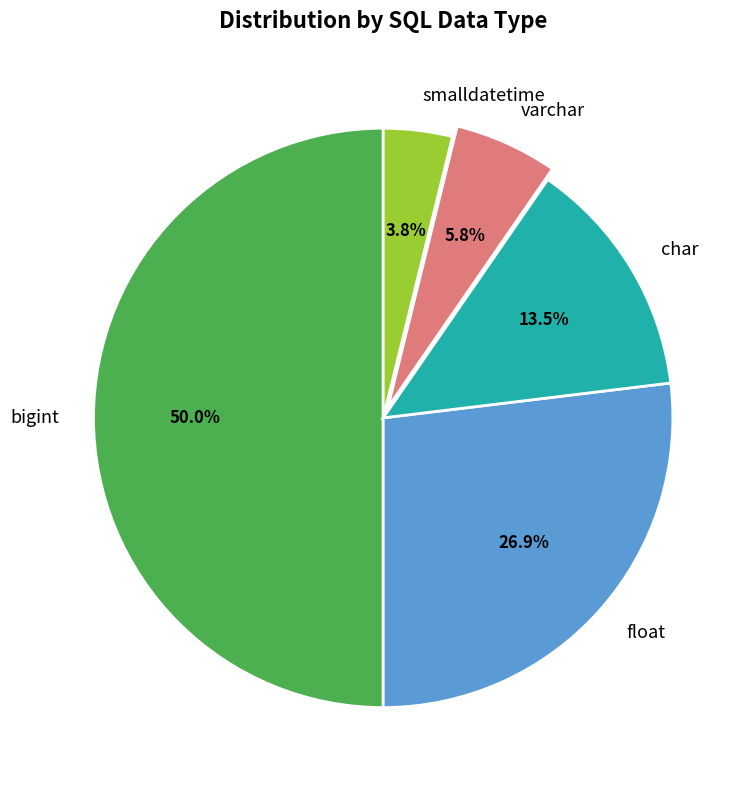

Count the number of slices in the pie.

5